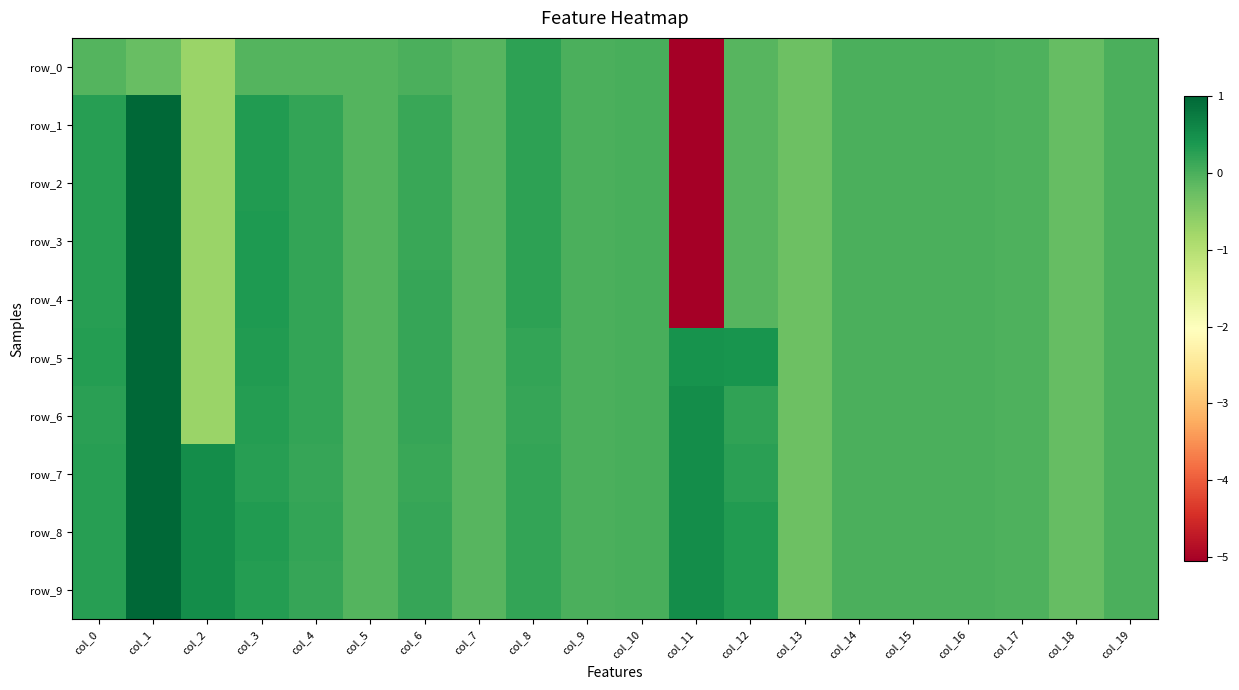

What is the sum of the row_5 values at col_7 and col_16?

-0.1